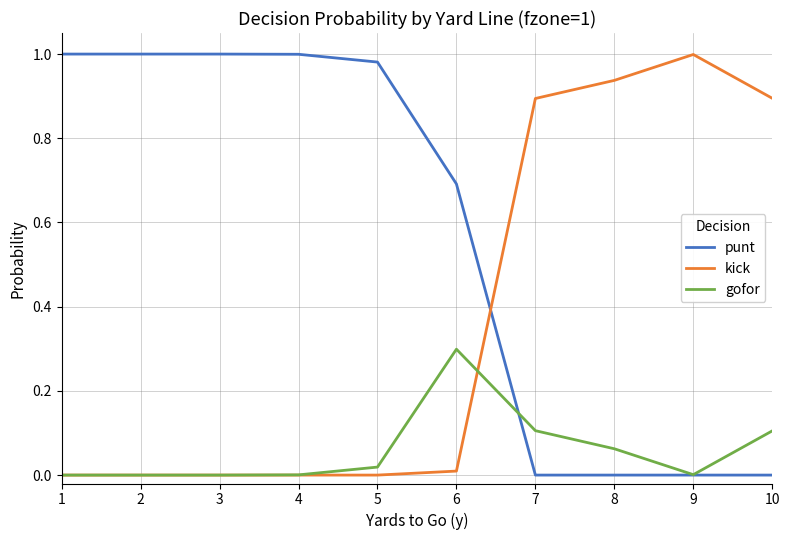

Where do punt and kick first cross each other?

6 and 7